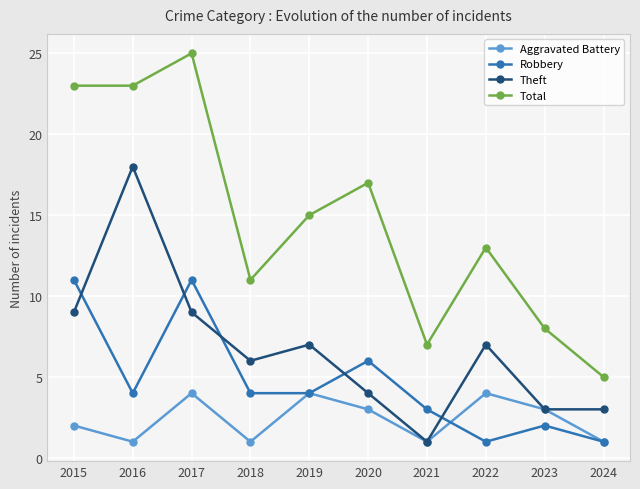

How many interior local peaks does the Aggravated Battery series have?

3